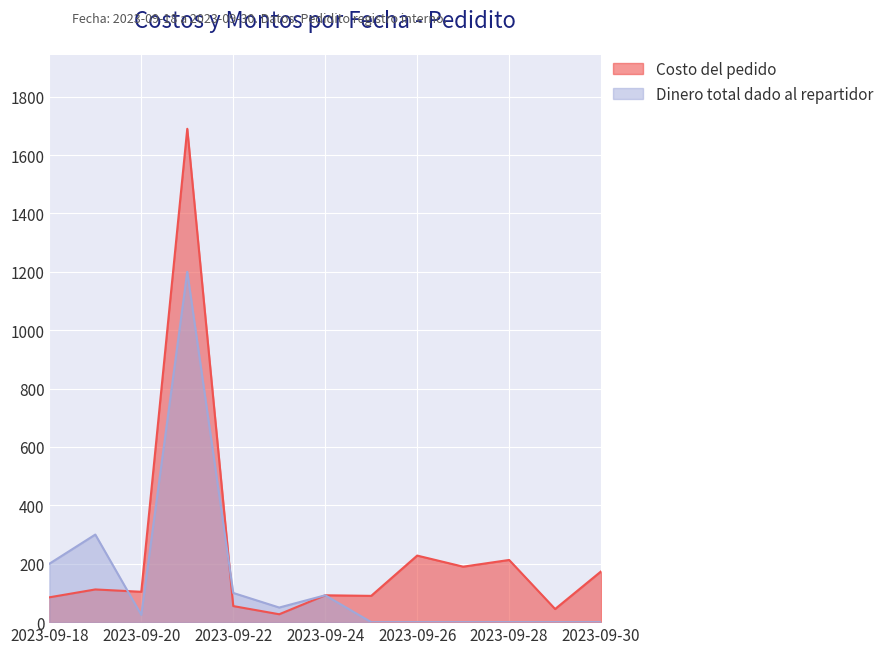

True or false: Dinero total dado al repartidor has a value of -528 at 2023-09-30.

False